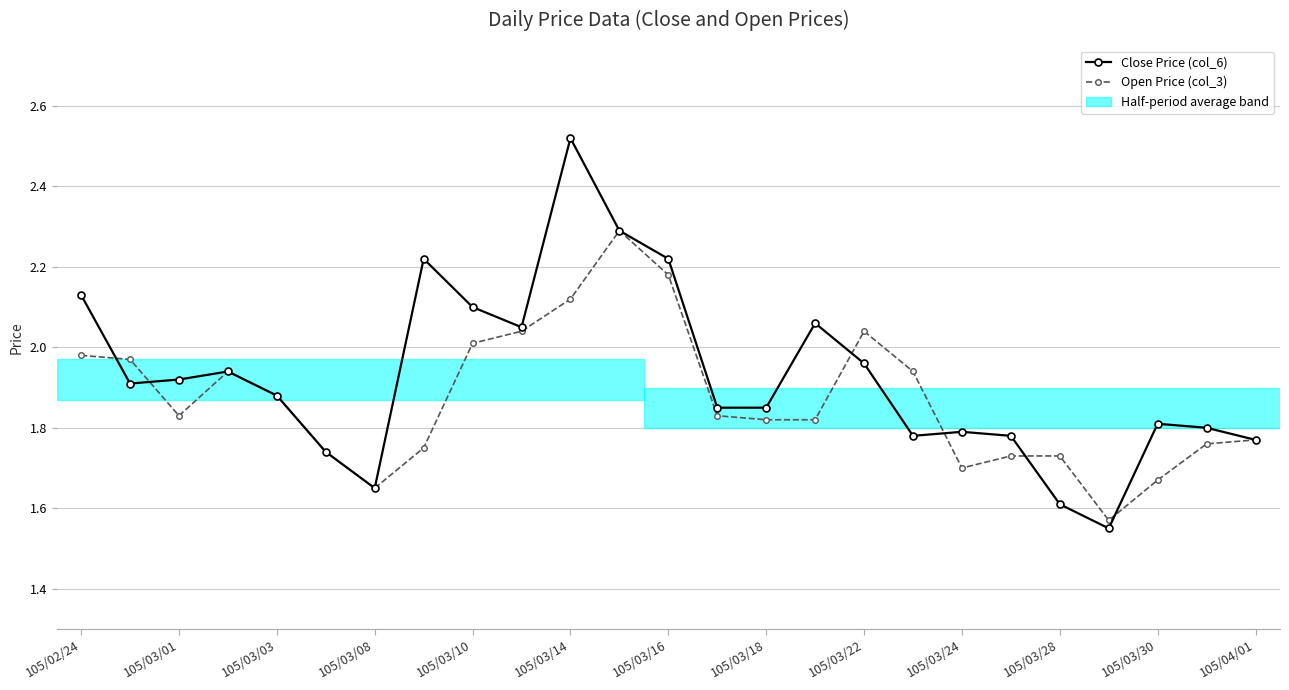

List the series in order of their peak value, lowest first.

Open Price (col_3), Close Price (col_6)